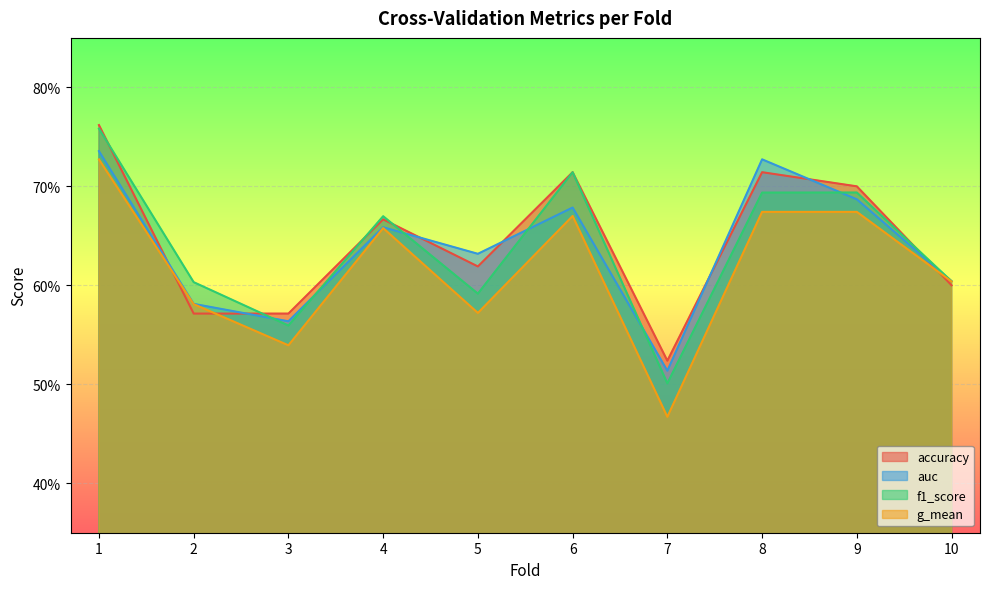

Reading left to right, what are all the values shown in this chart?

accuracy: 1=0.8	2=0.6	3=0.6	4=0.7	5=0.6	6=0.7	7=0.5	8=0.7	9=0.7	10=0.6
auc: 1=0.7	2=0.6	3=0.6	4=0.7	5=0.6	6=0.7	7=0.5	8=0.7	9=0.7	10=0.6
f1_score: 1=0.8	2=0.6	3=0.6	4=0.7	5=0.6	6=0.7	7=0.5	8=0.7	9=0.7	10=0.6
g_mean: 1=0.7	2=0.6	3=0.5	4=0.7	5=0.6	6=0.7	7=0.5	8=0.7	9=0.7	10=0.6